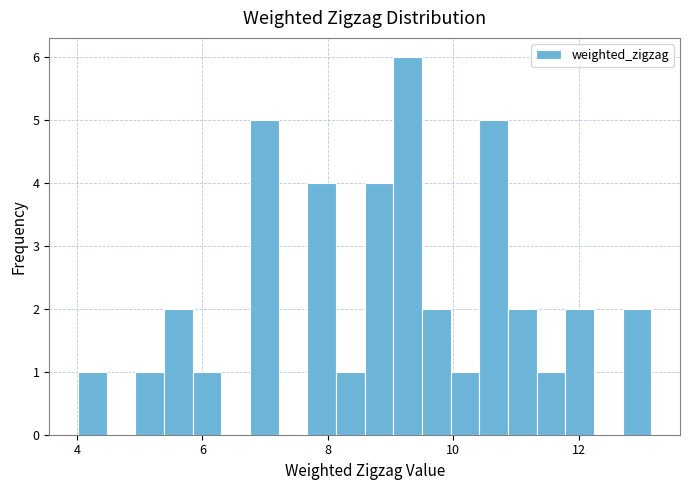

Around what value on the x-axis is the tallest bar? Give the approximate position of its centre, as read against the axis.

9.2